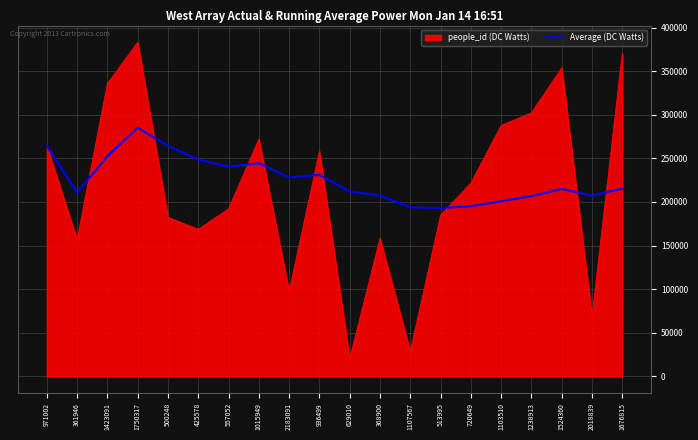

Which label corresponds to the smallest value in the chart?

629010